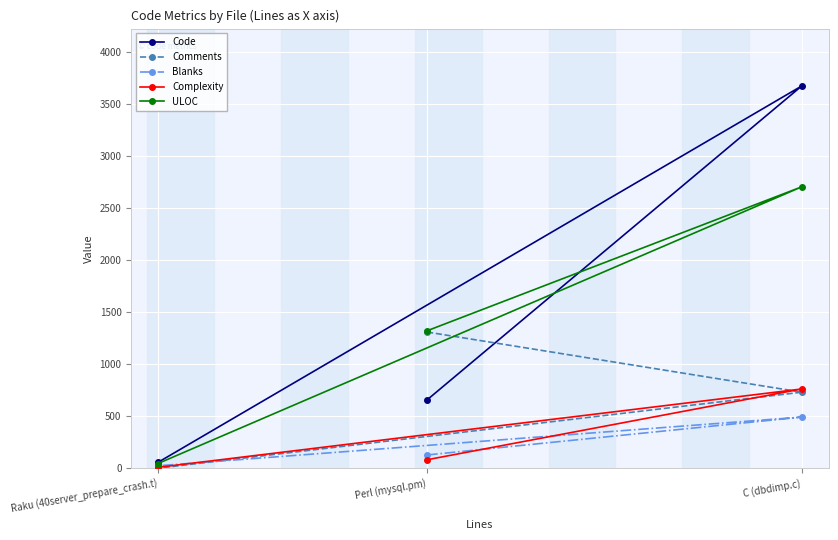

The Blanks series shows 491 at C (dbdimp.c). True or false?

True